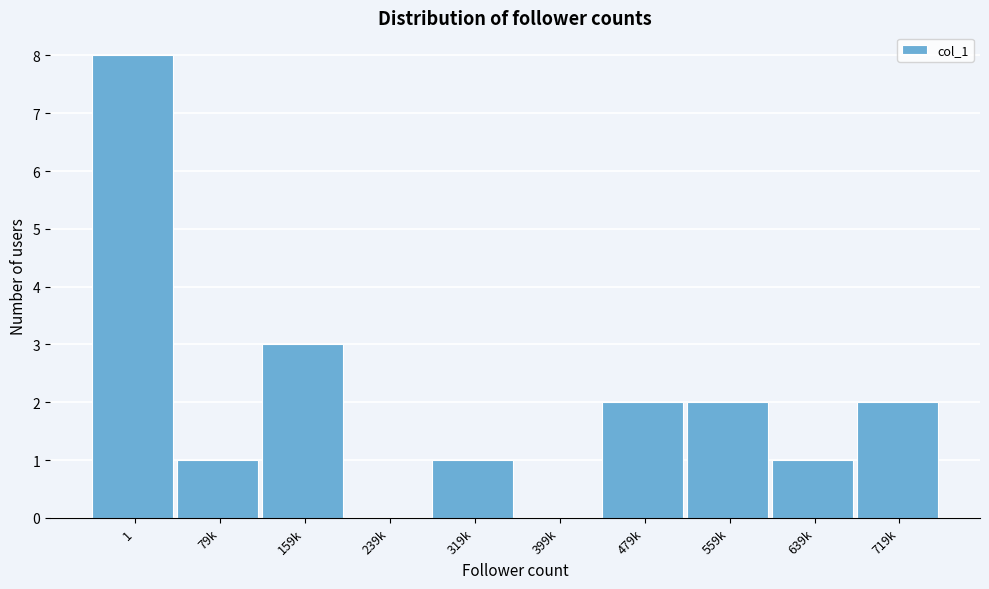

Reading right to left, extract all data points from this chart.

719k=2	639k=1	559k=2	479k=2	399k=0	319k=1	239k=0	159k=3	79k=1	1=8